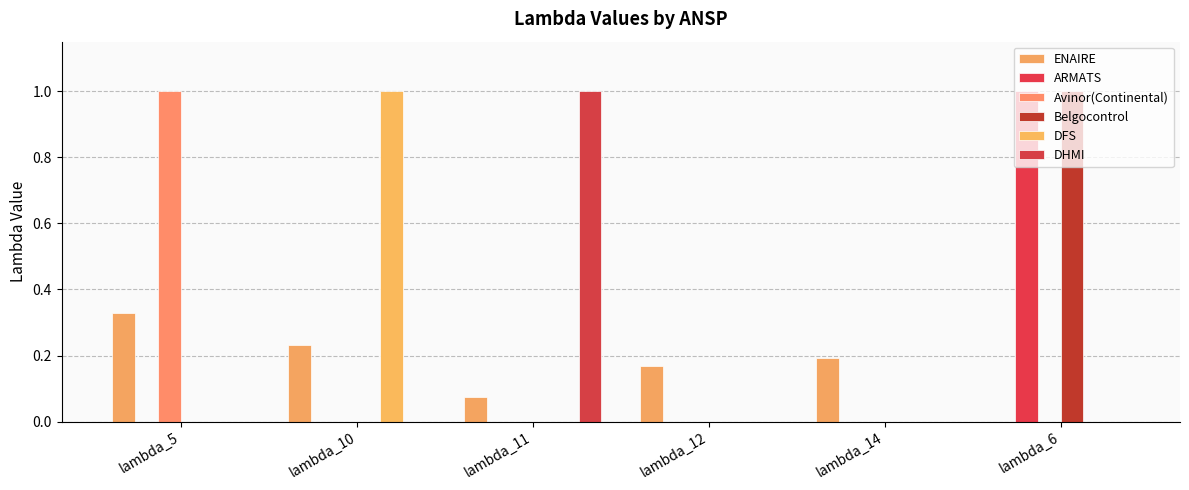

How many series are shown in this chart?

6